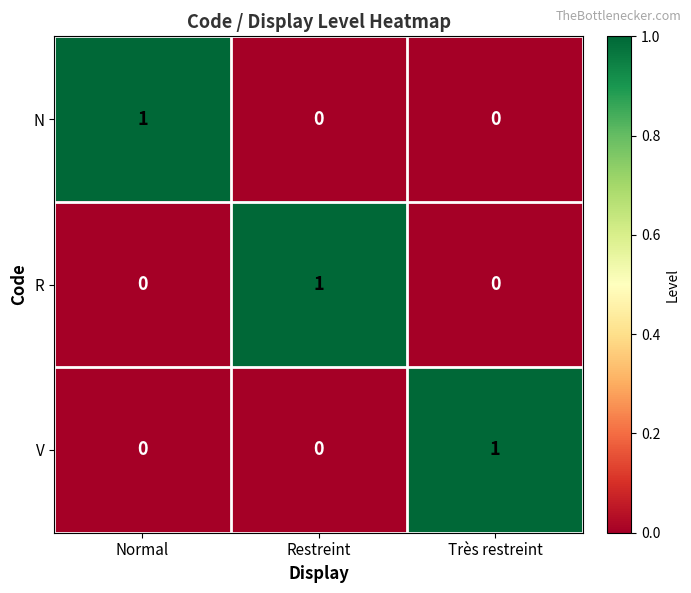

At how many categories does at least one series exceed 0?

3